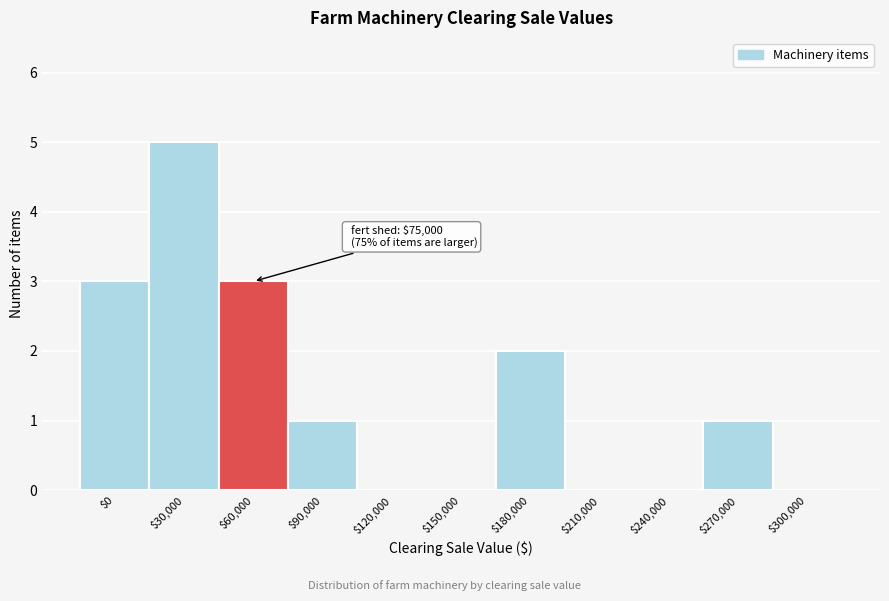

Is it true that the value at $30,000 is 5?

True